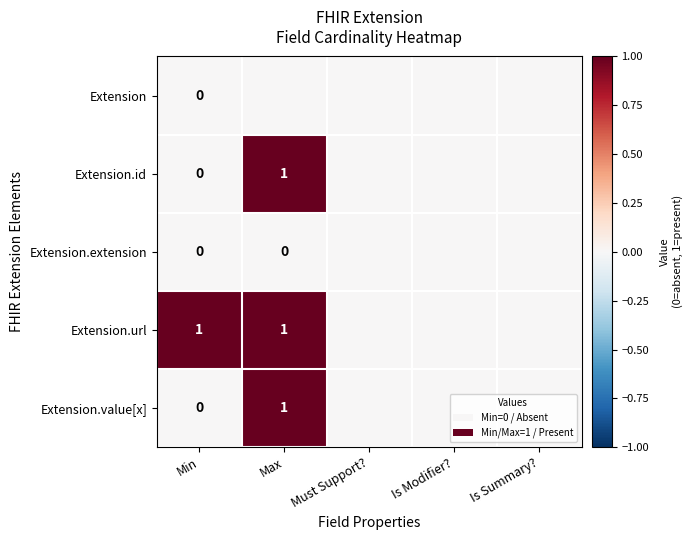

Count the number of data series in this chart.

5